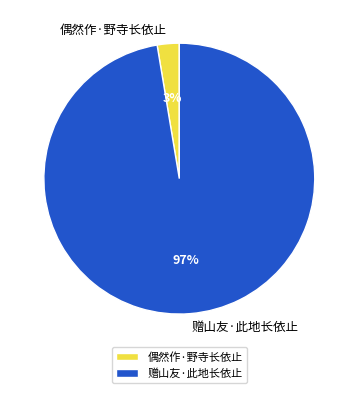

What is the smallest slice in the pie chart?

偶然作·野寺长依止